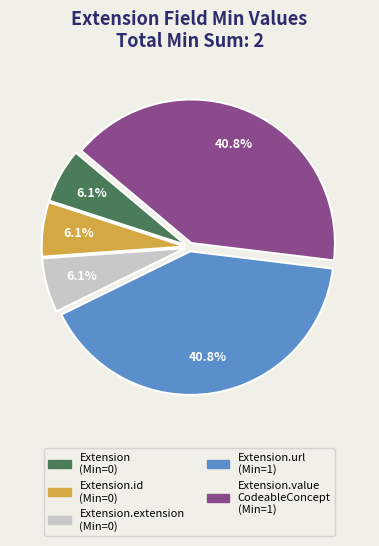

Does any single category account for the majority?

No